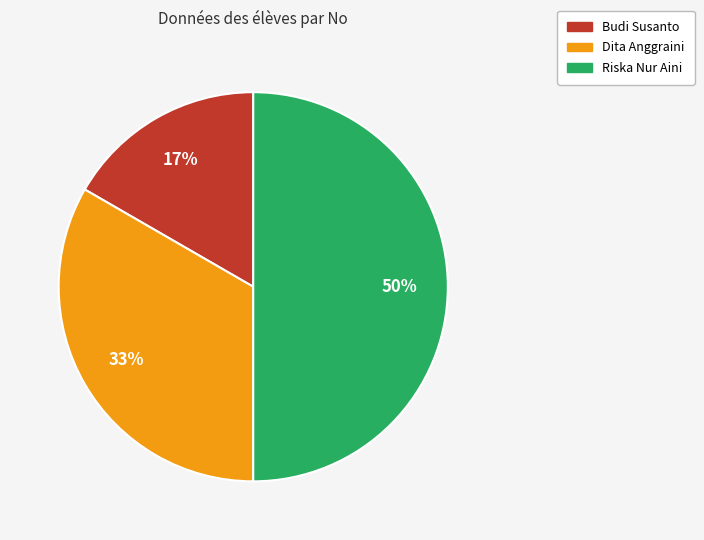

To the nearest percent, what portion does Budi Susanto represent?

17%